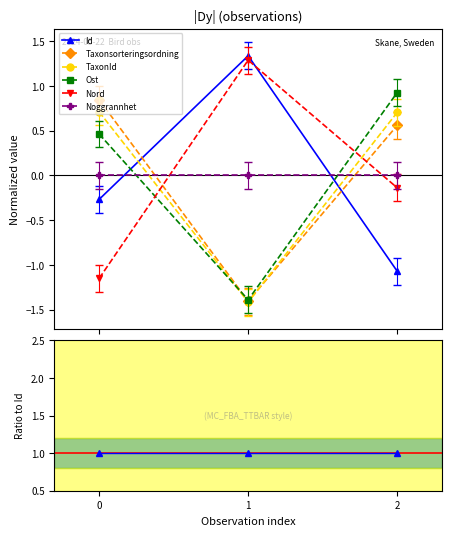

Does the chart have visible grid lines?

No